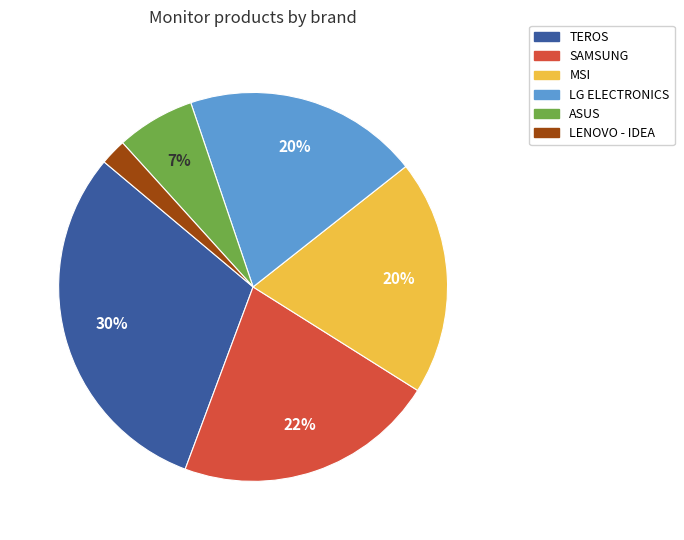

Is there a majority slice in this chart?

No